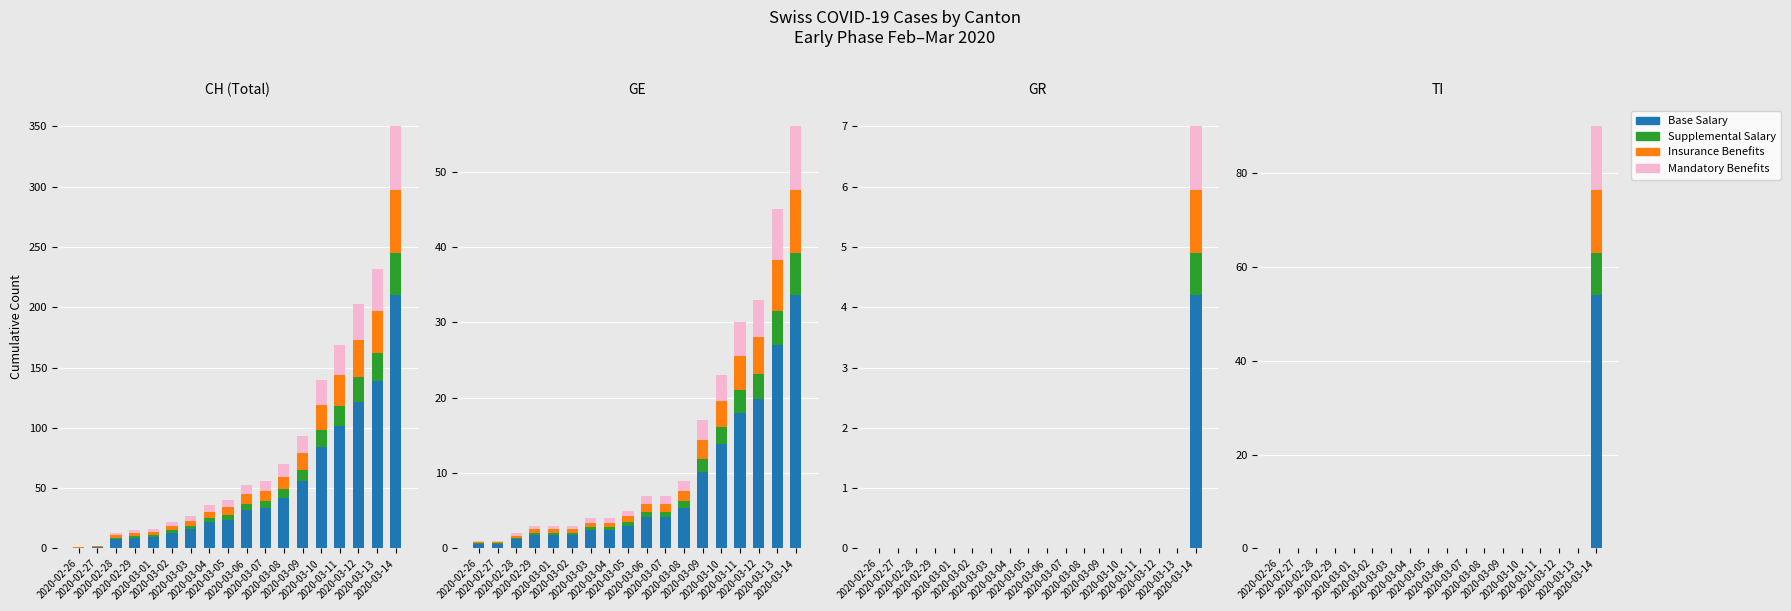

Rank the series by their maximum value, from lowest to highest.

Supplemental Salary, Insurance Benefits, Mandatory Benefits, Base Salary